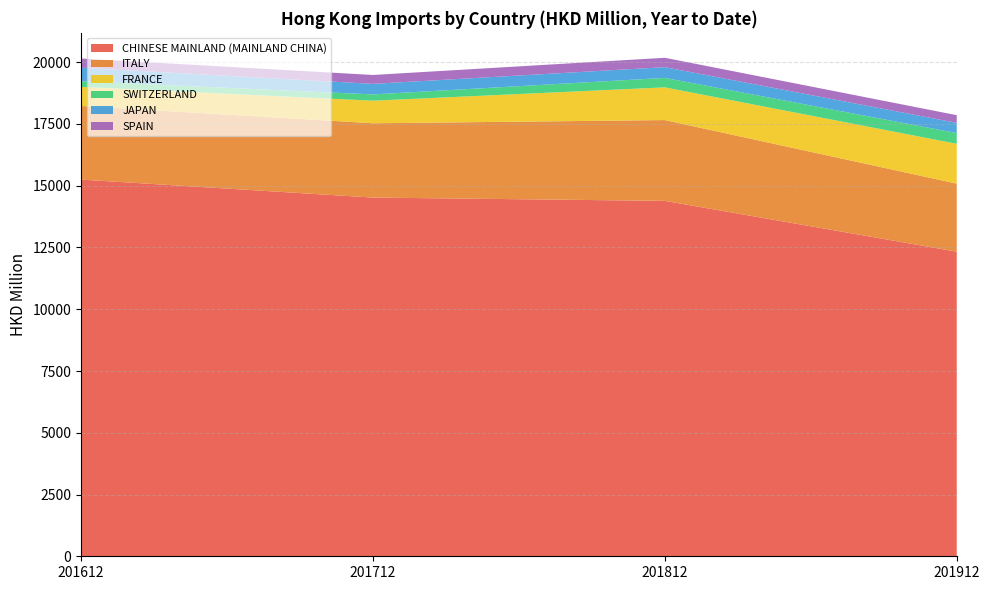

Reading right to left, list all the values displayed in this chart.

CHINESE MAINLAND (MAINLAND CHINA): 12330.1	14386.9	14519.9	15248.5
ITALY: 2755.3	3271.6	3008.6	2980.2
FRANCE: 1611.1	1323.3	913.0	772.2
SWITZERLAND: 435.4	383.6	254.4	229.8
JAPAN: 412.6	434.1	427.6	546.9
SPAIN: 310.9	380.1	359.8	372.0